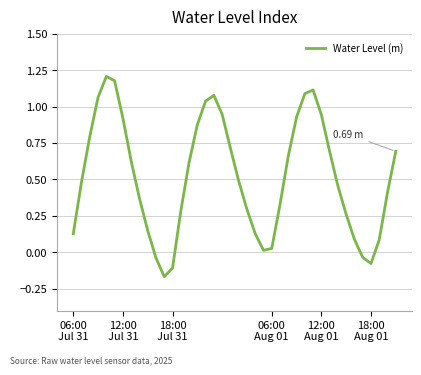

What is the difference between the maximum and minimum values?

1.4